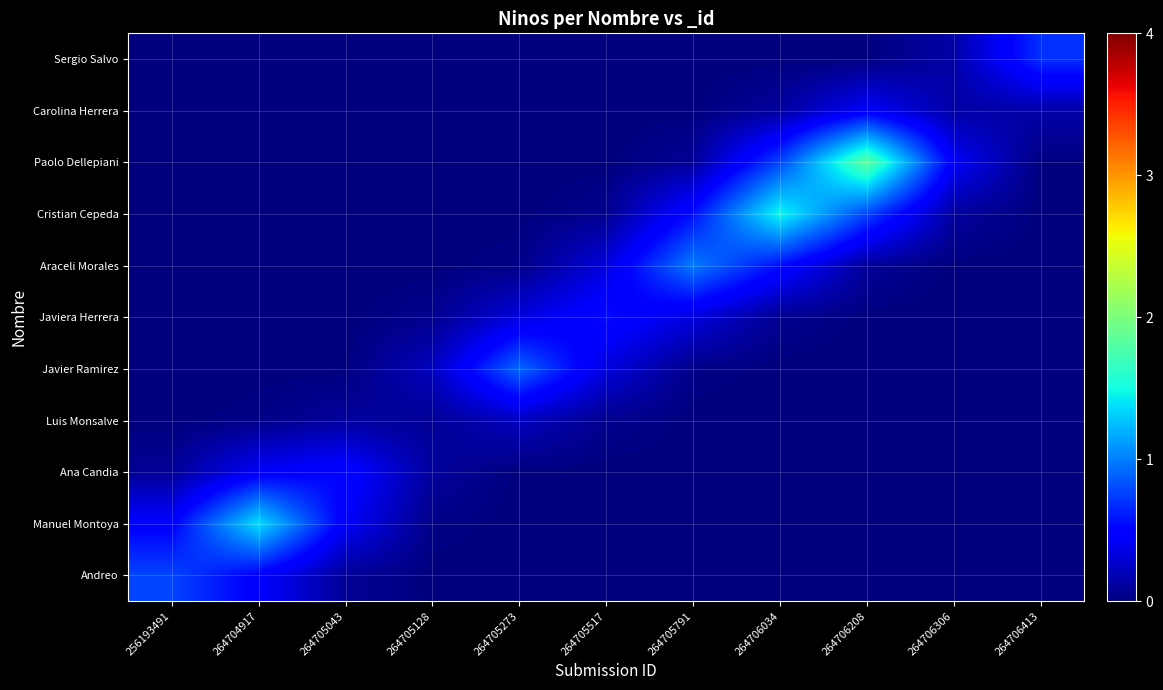

How many series are shown in this chart?

11